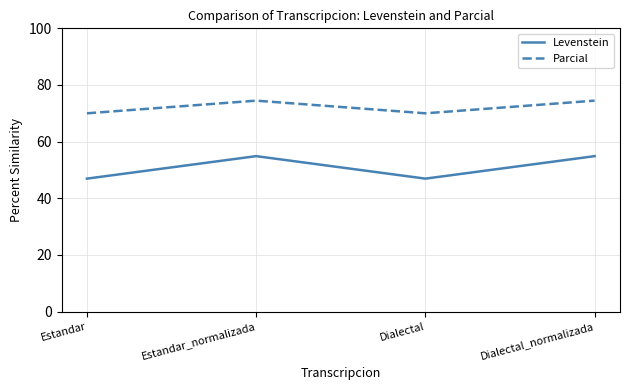

What is the minimum value shown in the chart?

46.9